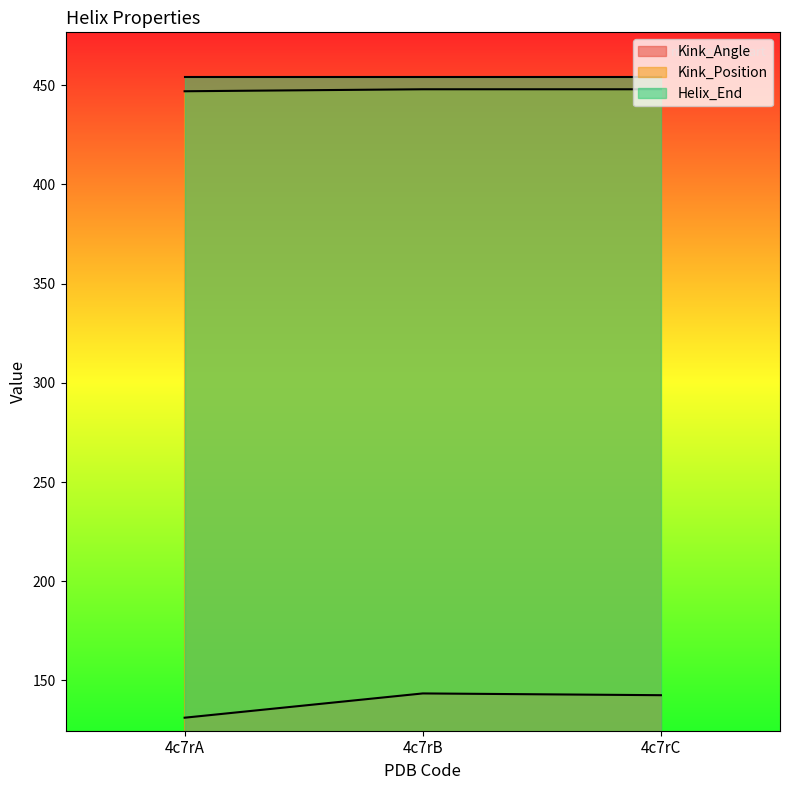

The value of Kink_Angle at 4c7rA is 131.2. True or false?

True